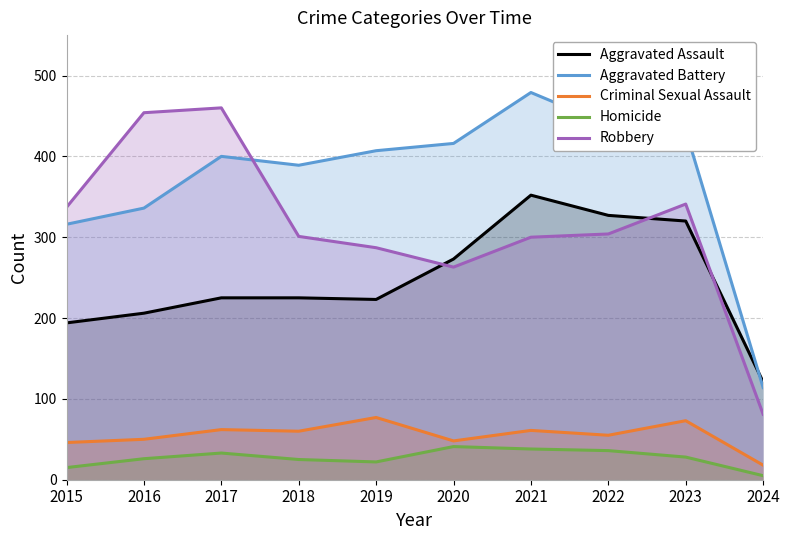

Rank the categories by Homicide value from lowest to highest.

2024, 2015, 2019, 2018, 2016, 2023, 2017, 2022, 2021, 2020